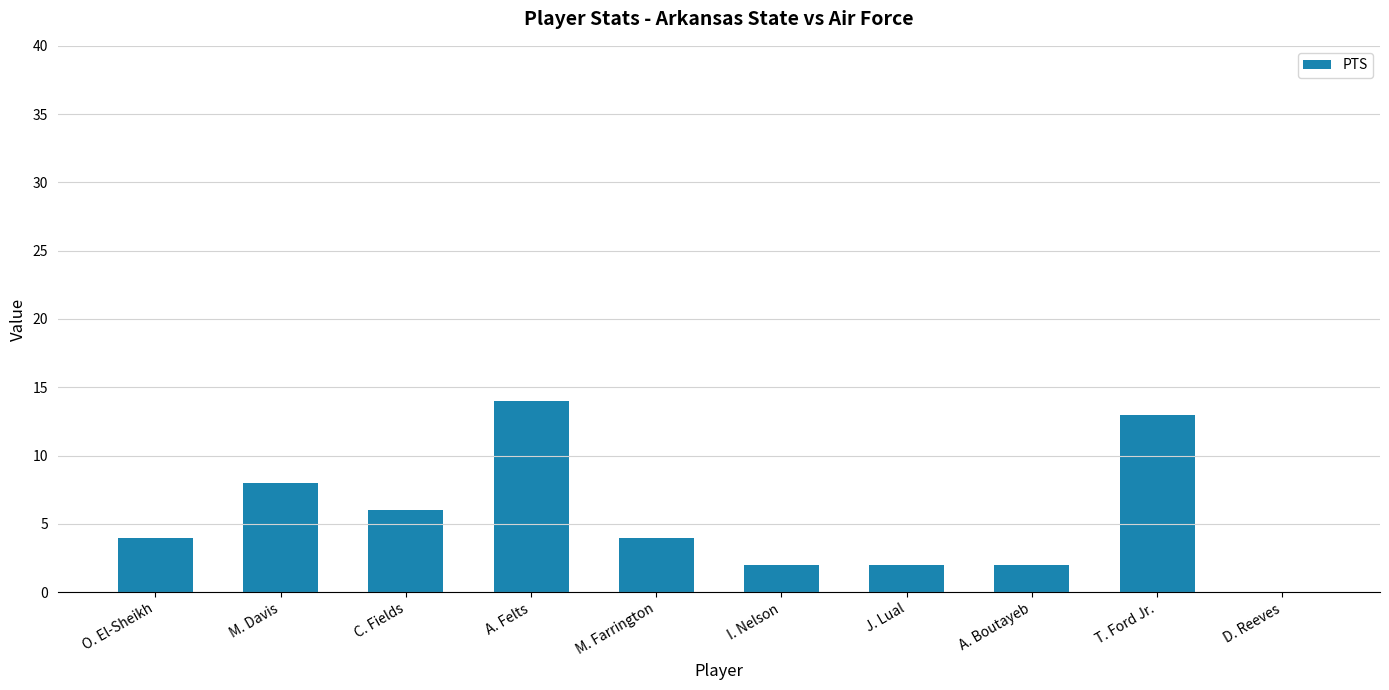

How many distinct data groups are displayed?

1